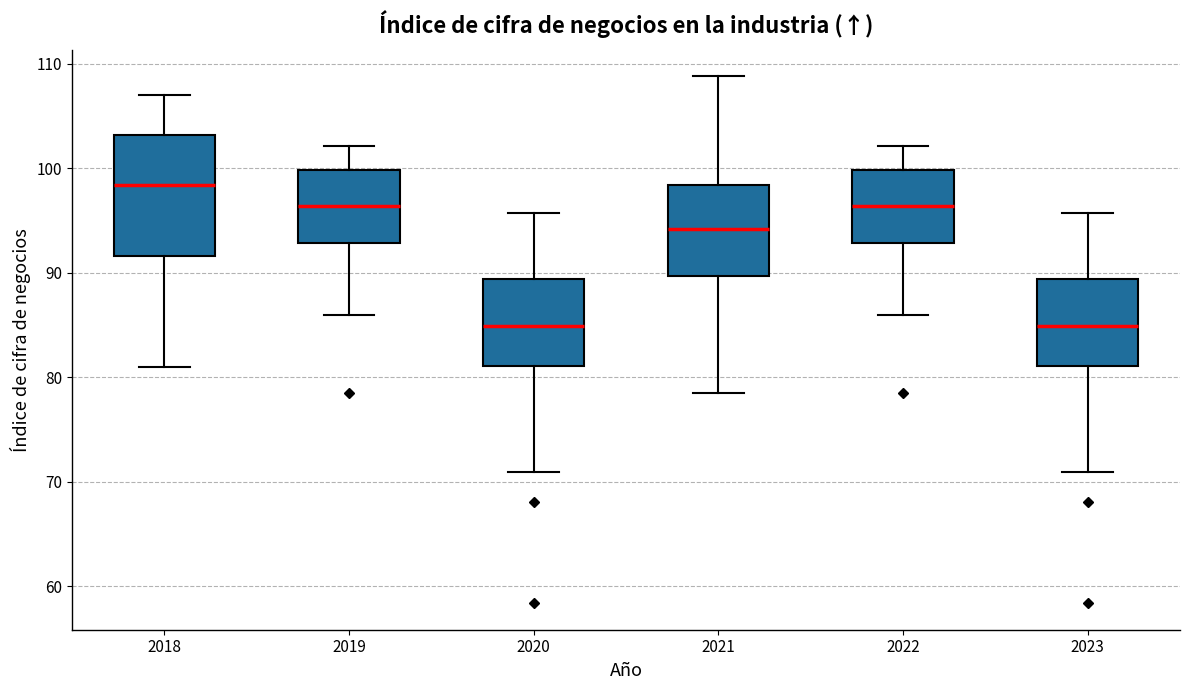

Which box's median line is the highest?

2018